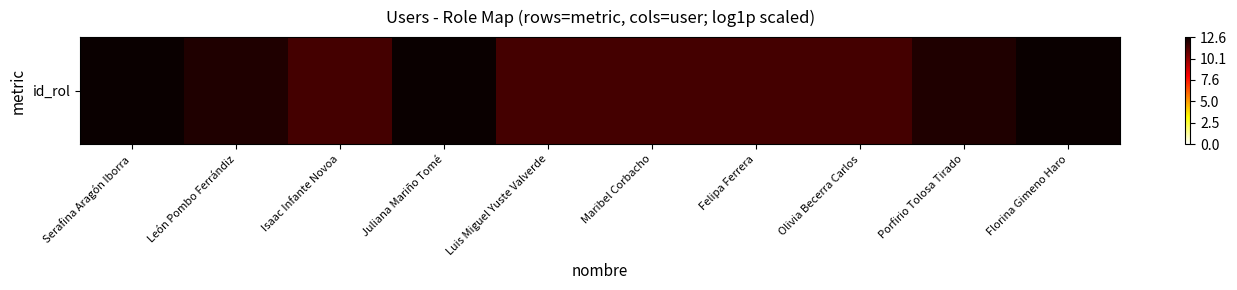

What value does the data have at Porfirio Tolosa Tirado?

12.2